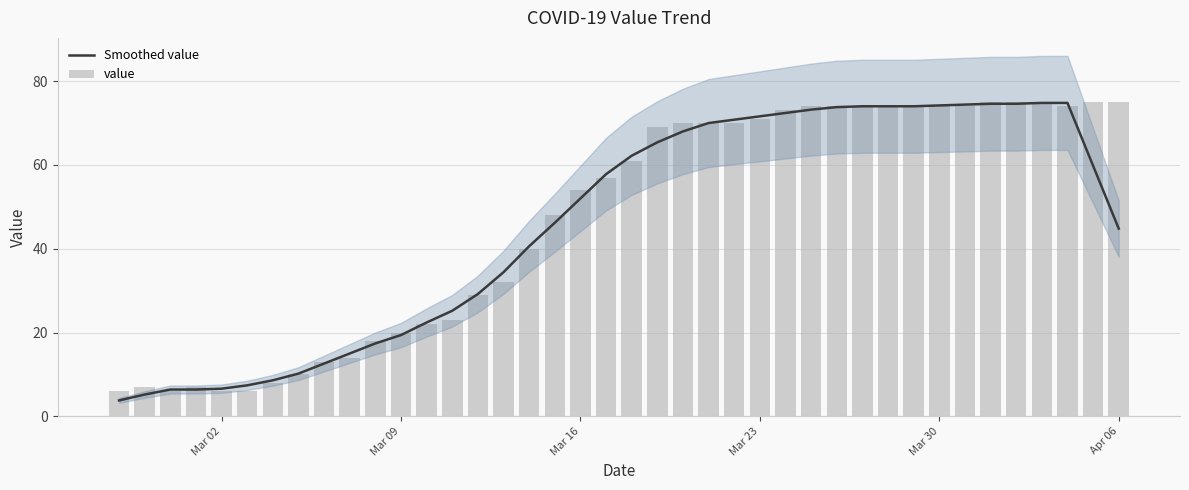

The Smoothed value series shows 19.4 at Mar 09. True or false?

True